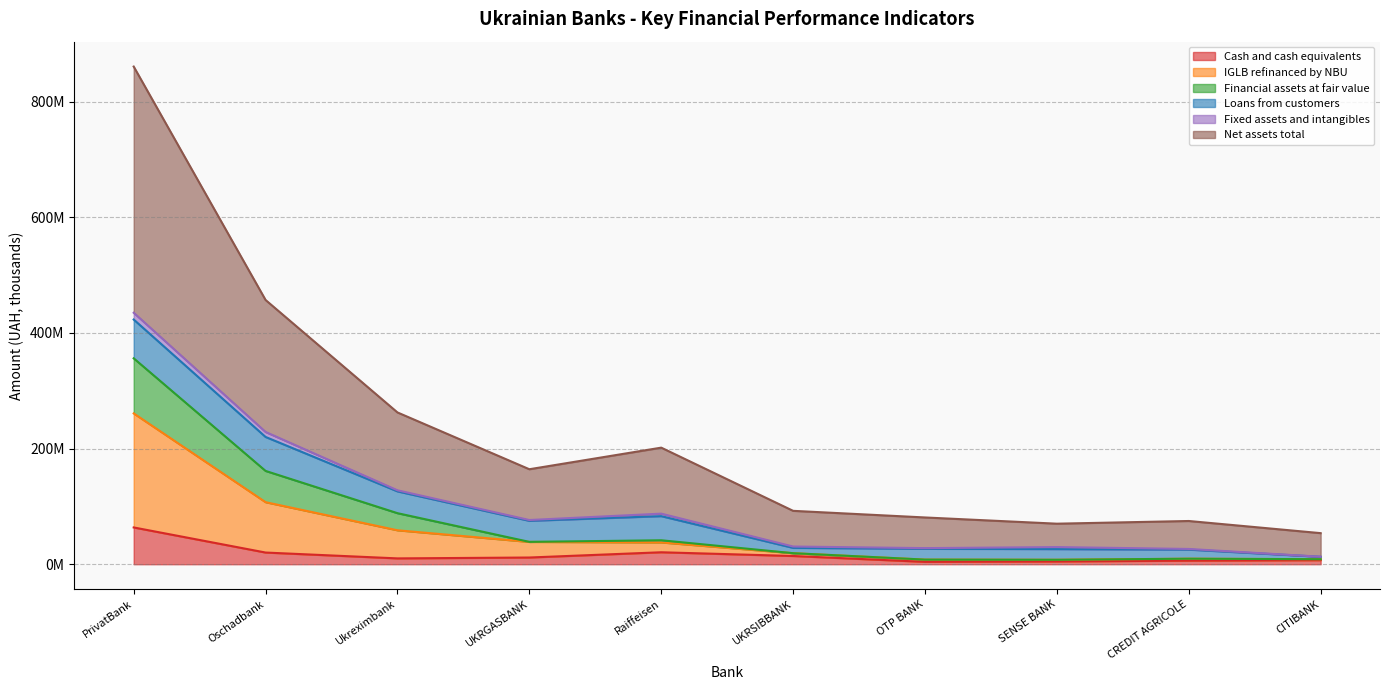

What is the maximum value shown in the chart?

860576035.3